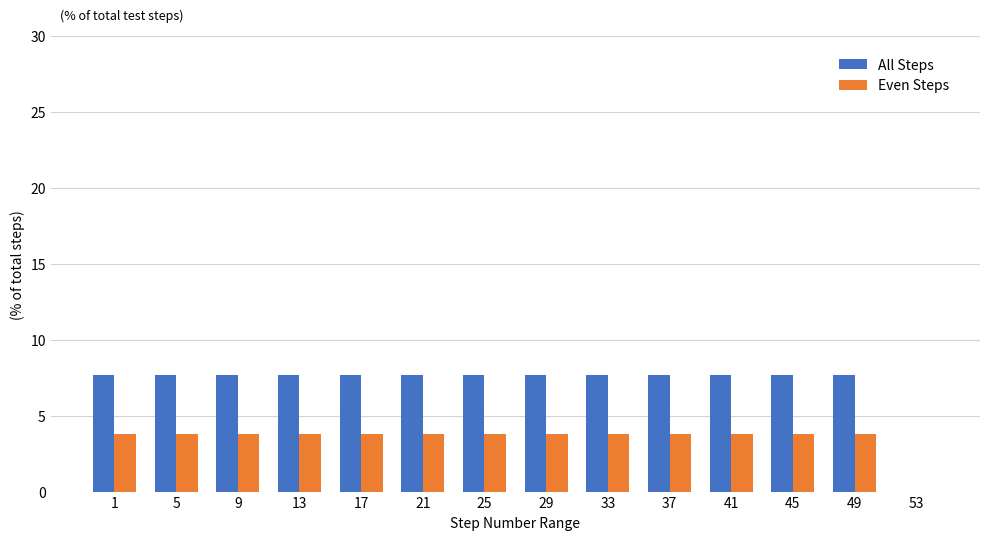

Reading left to right, list all the values displayed in this chart.

All Steps: 1=7.7	5=7.7	9=7.7	13=7.7	17=7.7	21=7.7	25=7.7	29=7.7	33=7.7	37=7.7	41=7.7	45=7.7	49=7.7	53=0.0
Even Steps: 1=3.8	5=3.8	9=3.8	13=3.8	17=3.8	21=3.8	25=3.8	29=3.8	33=3.8	37=3.8	41=3.8	45=3.8	49=3.8	53=0.0